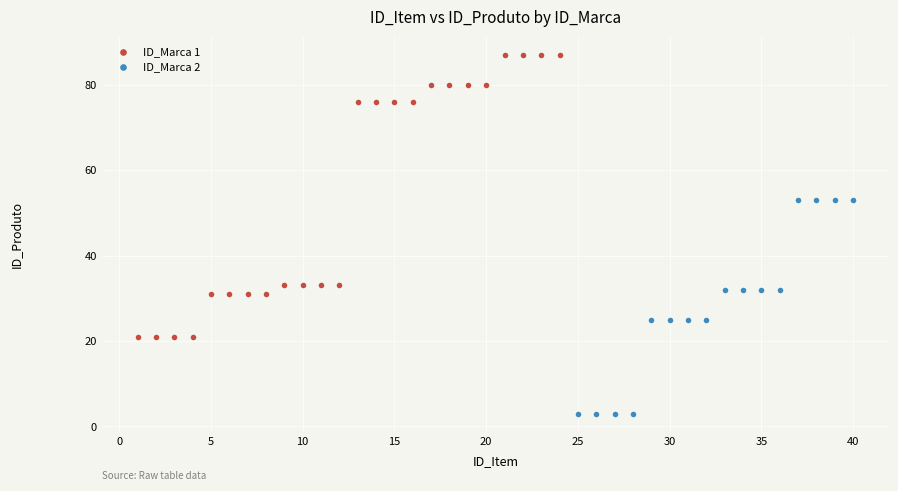

Which series contains the highest Y value?

ID_Marca 1